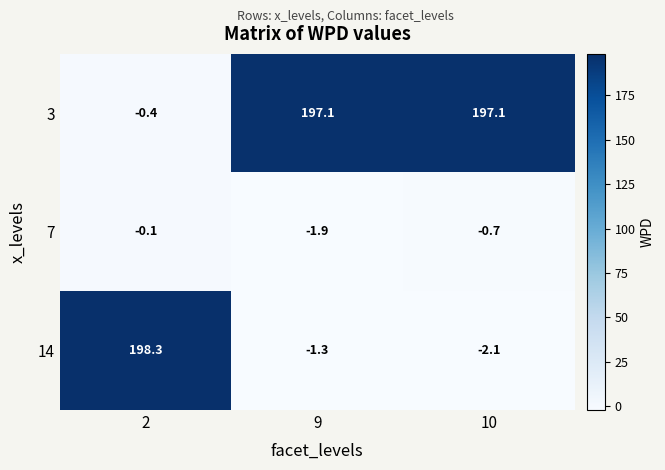

Which series has the widest spread of values?

14